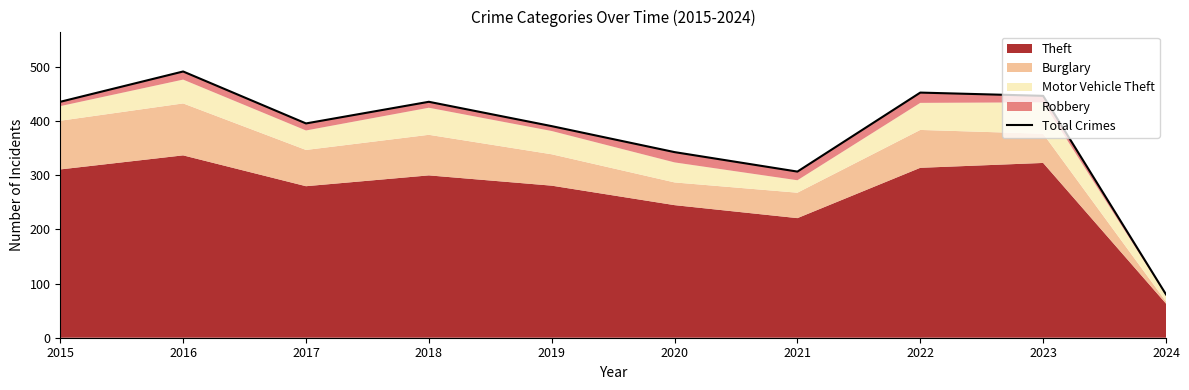

At which category does the data reach its first local valley?

2017